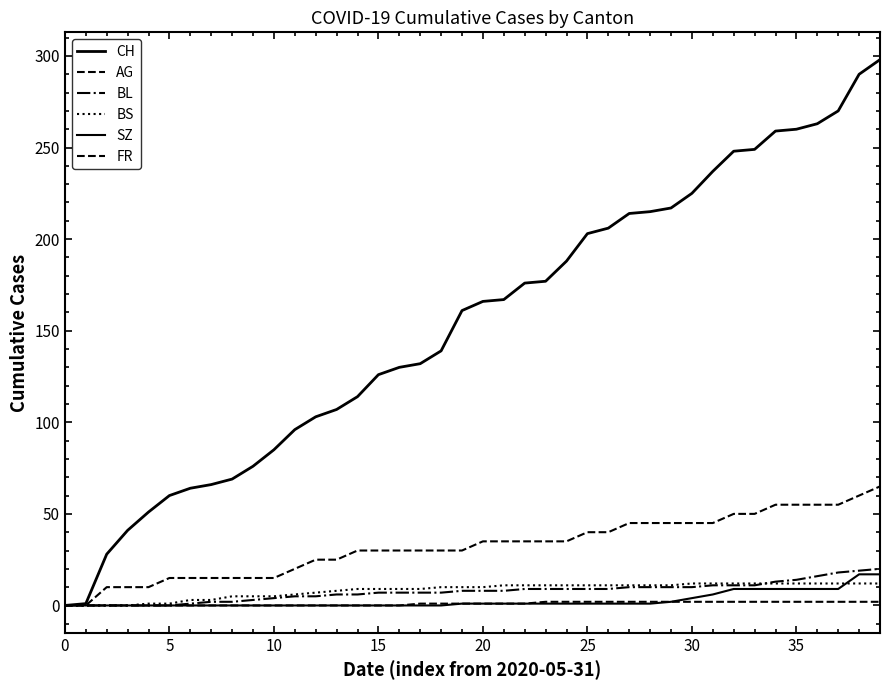

Where does the FR series first go above 1?

23